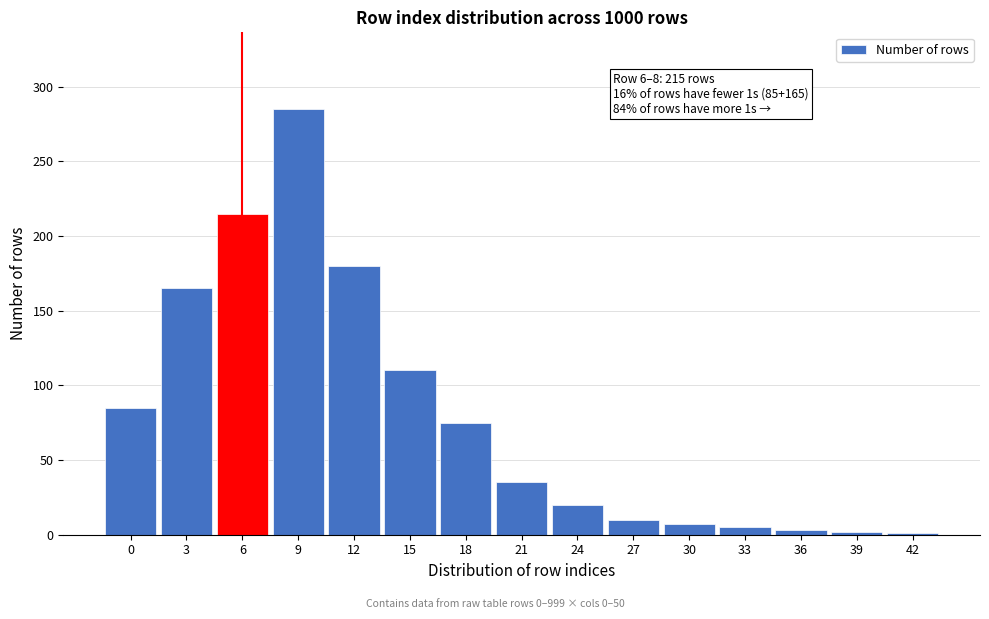

Which category has the highest value across all series?

9